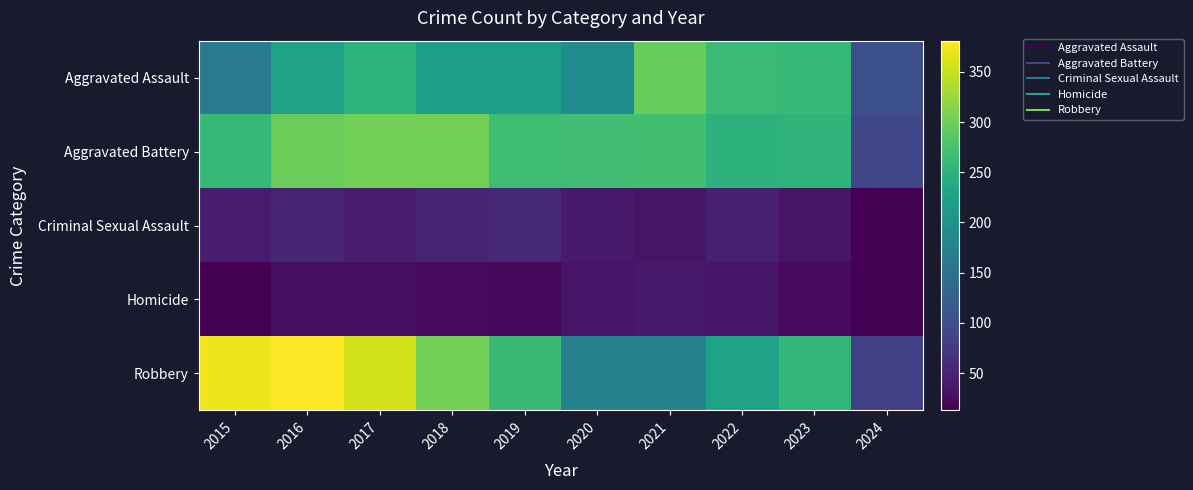

Between 2017 and 2023, which is larger?

2023